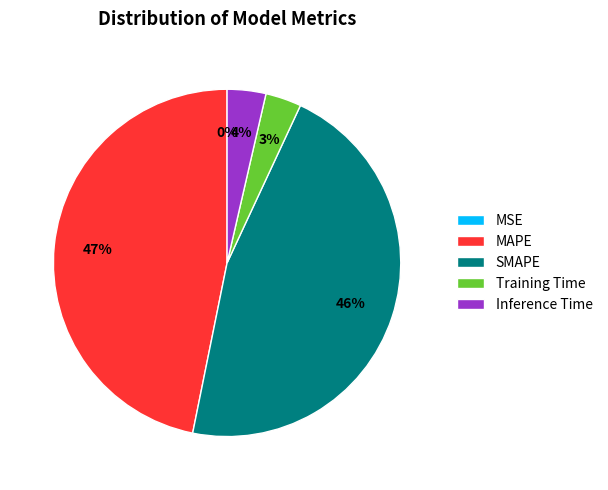

To the nearest percent, what is the average slice percentage?

20%